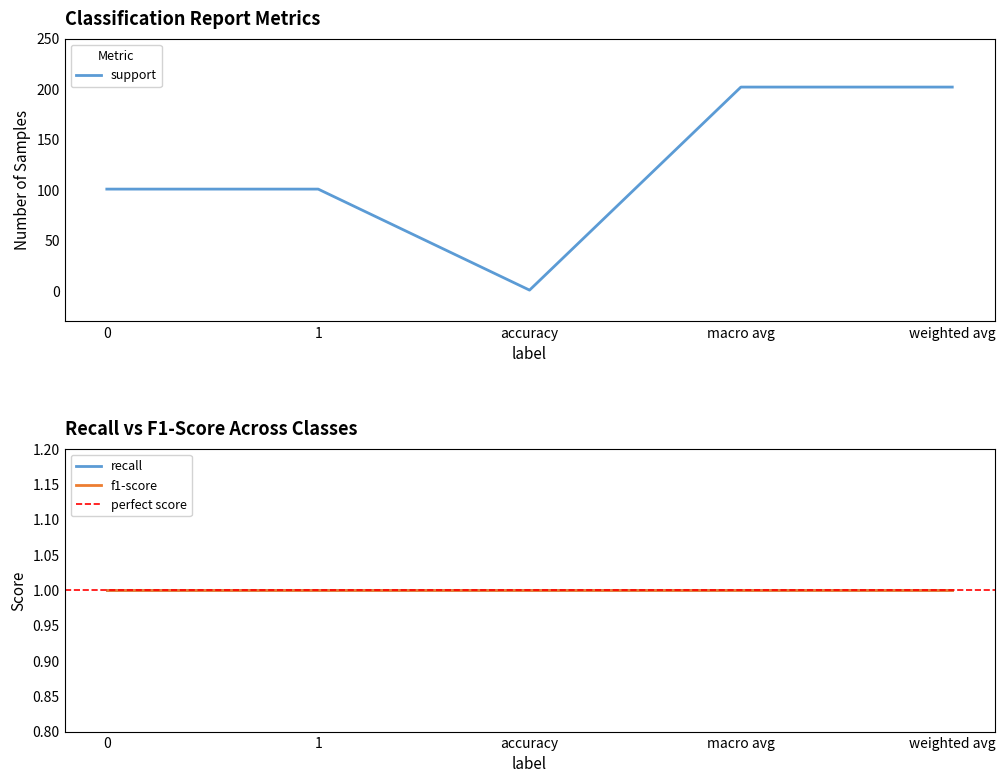

What are all the series names shown in the legend?

support, recall, f1-score